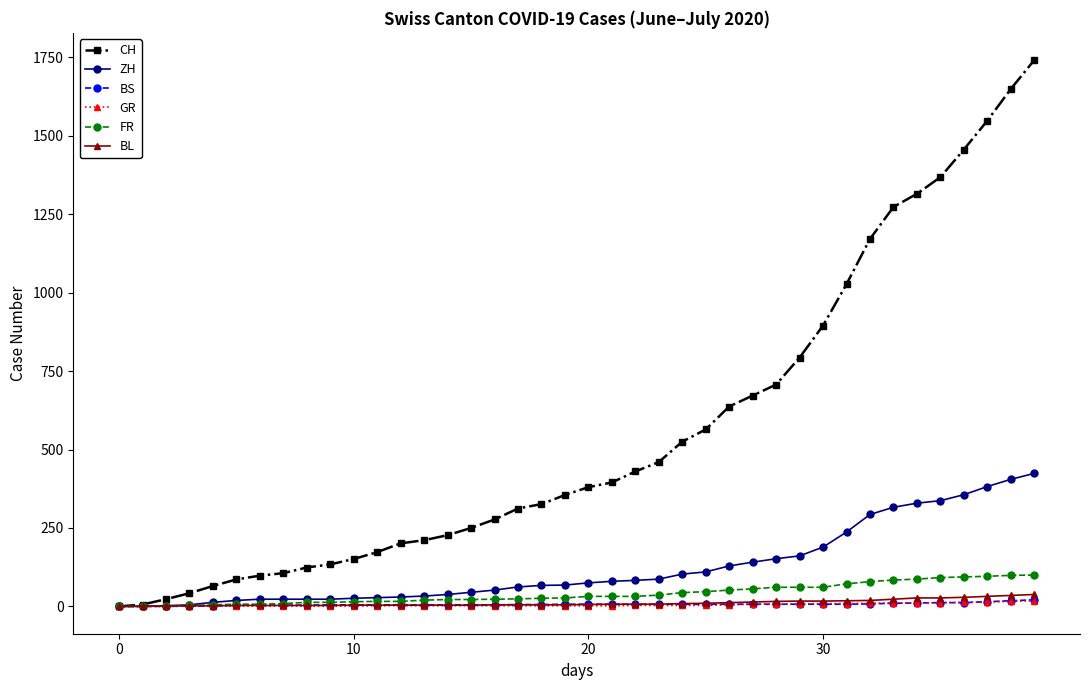

How many lines are shown in the chart?

6